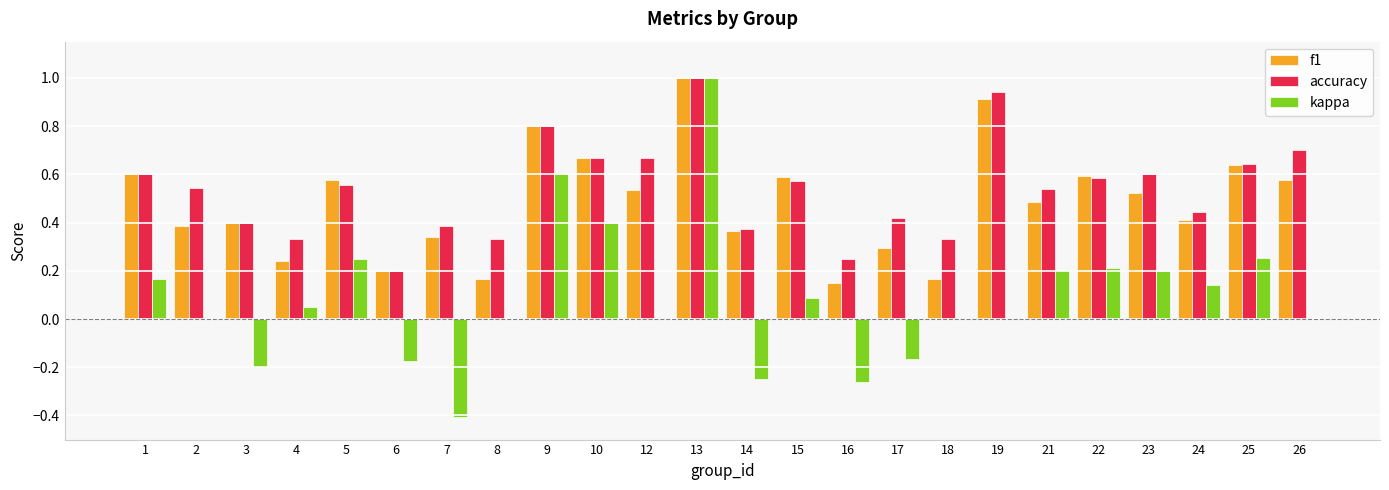

How many groups of bars are there?

24